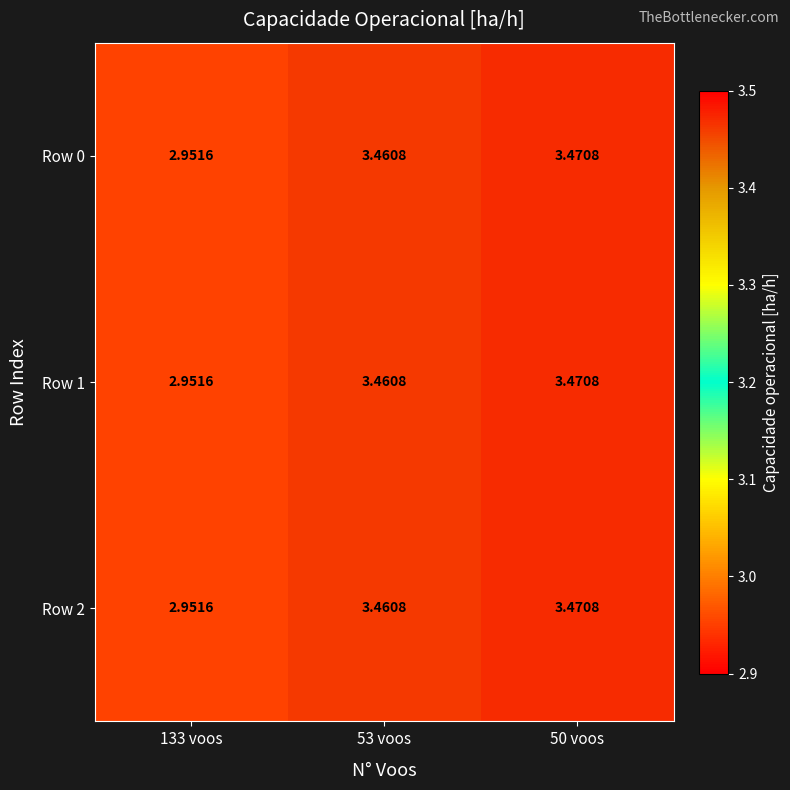

Is the value of Row 0 at 133 voos greater than the value of Row 1 at 50 voos?

No